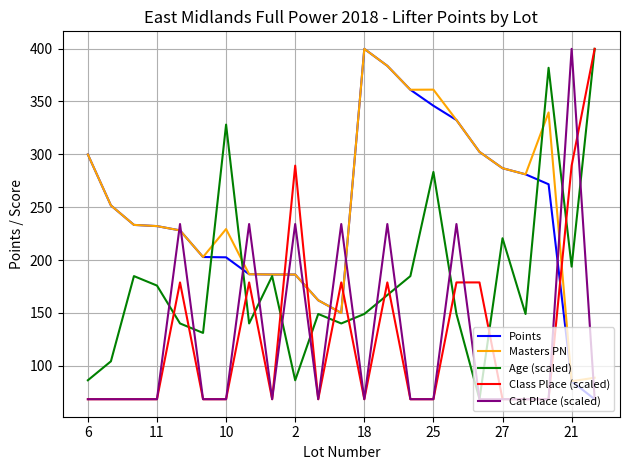

What is the highest value of the Points series?

399.8